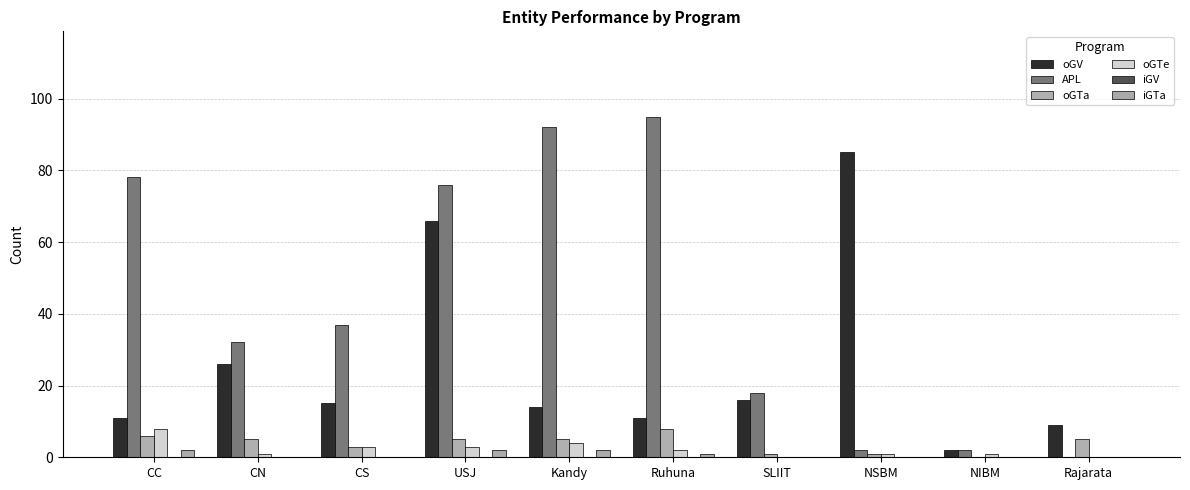

At which label is APL closest to 47?

CS